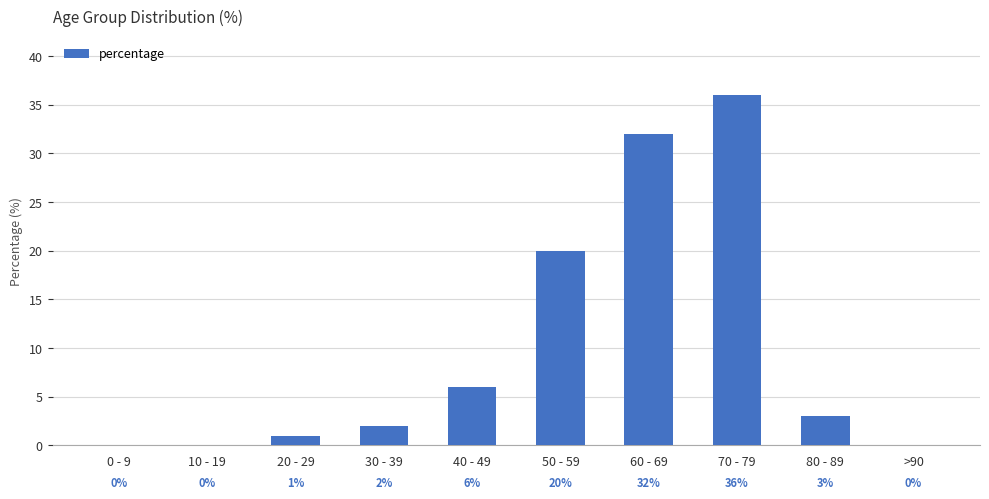

What is the average value?

10